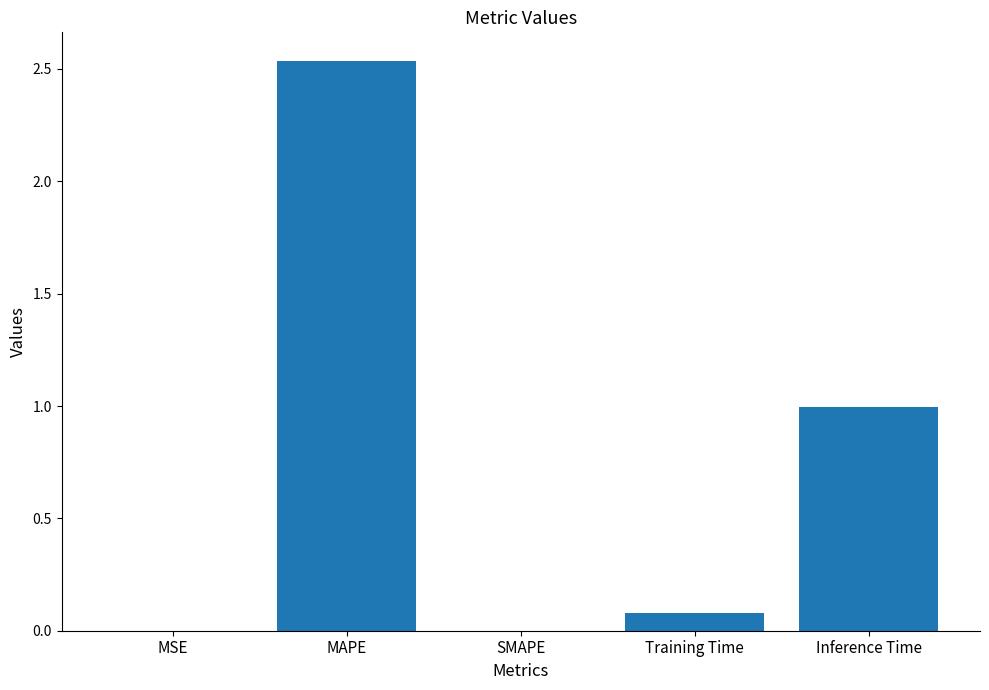

At which category does the chart reach its peak across all series?

MAPE